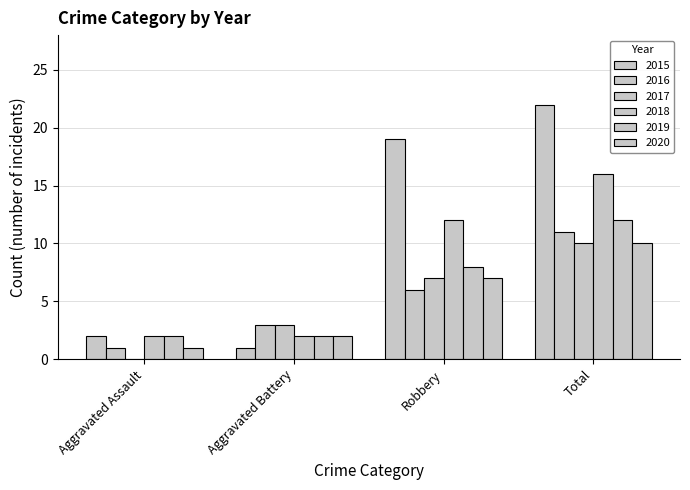

What is the approximate value of 2020 at Aggravated Assault?

1